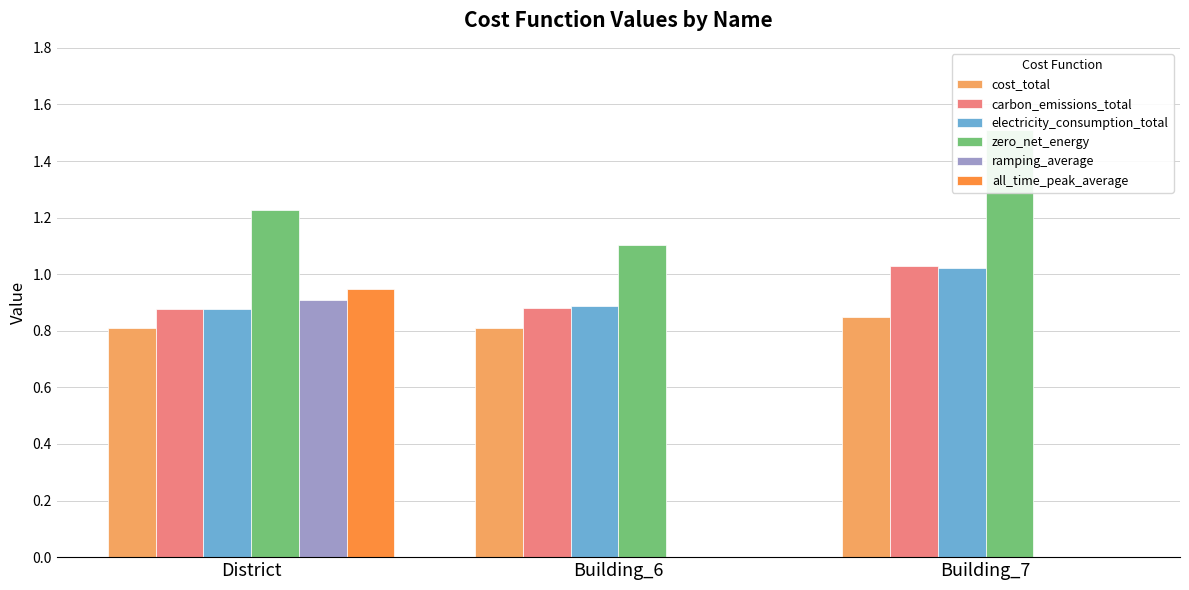

What is the label of the 1st bar from the left?

District